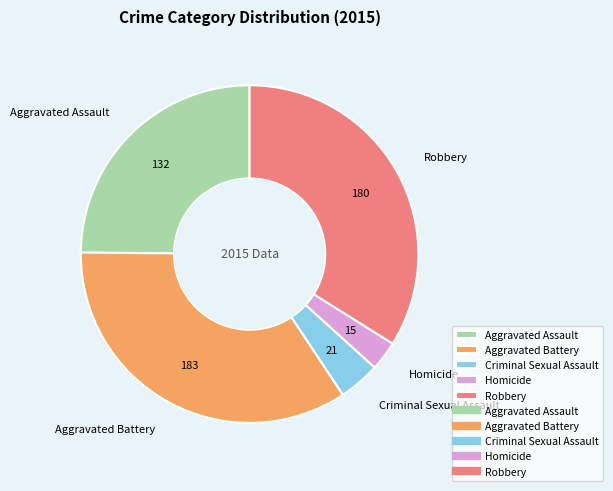

Is it true that Aggravated Battery is 27% of the pie?

False